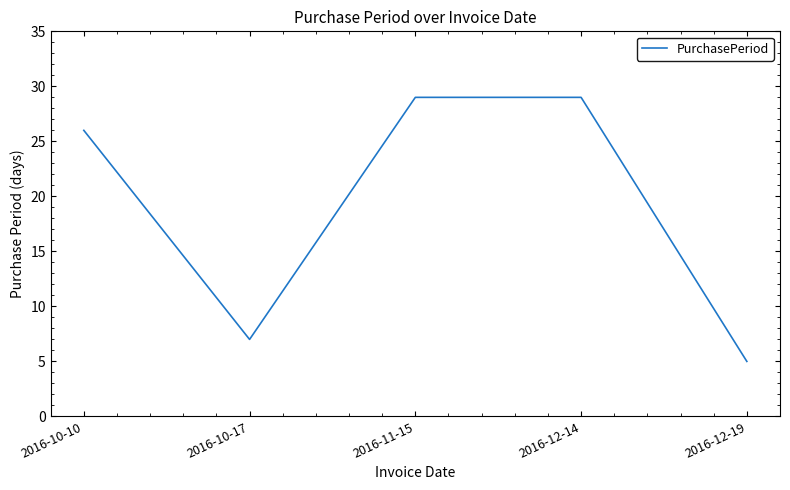

How many series are shown in this chart?

1